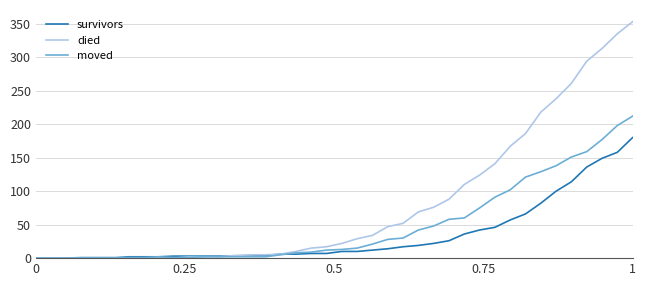

Which series has the widest spread of values?

died